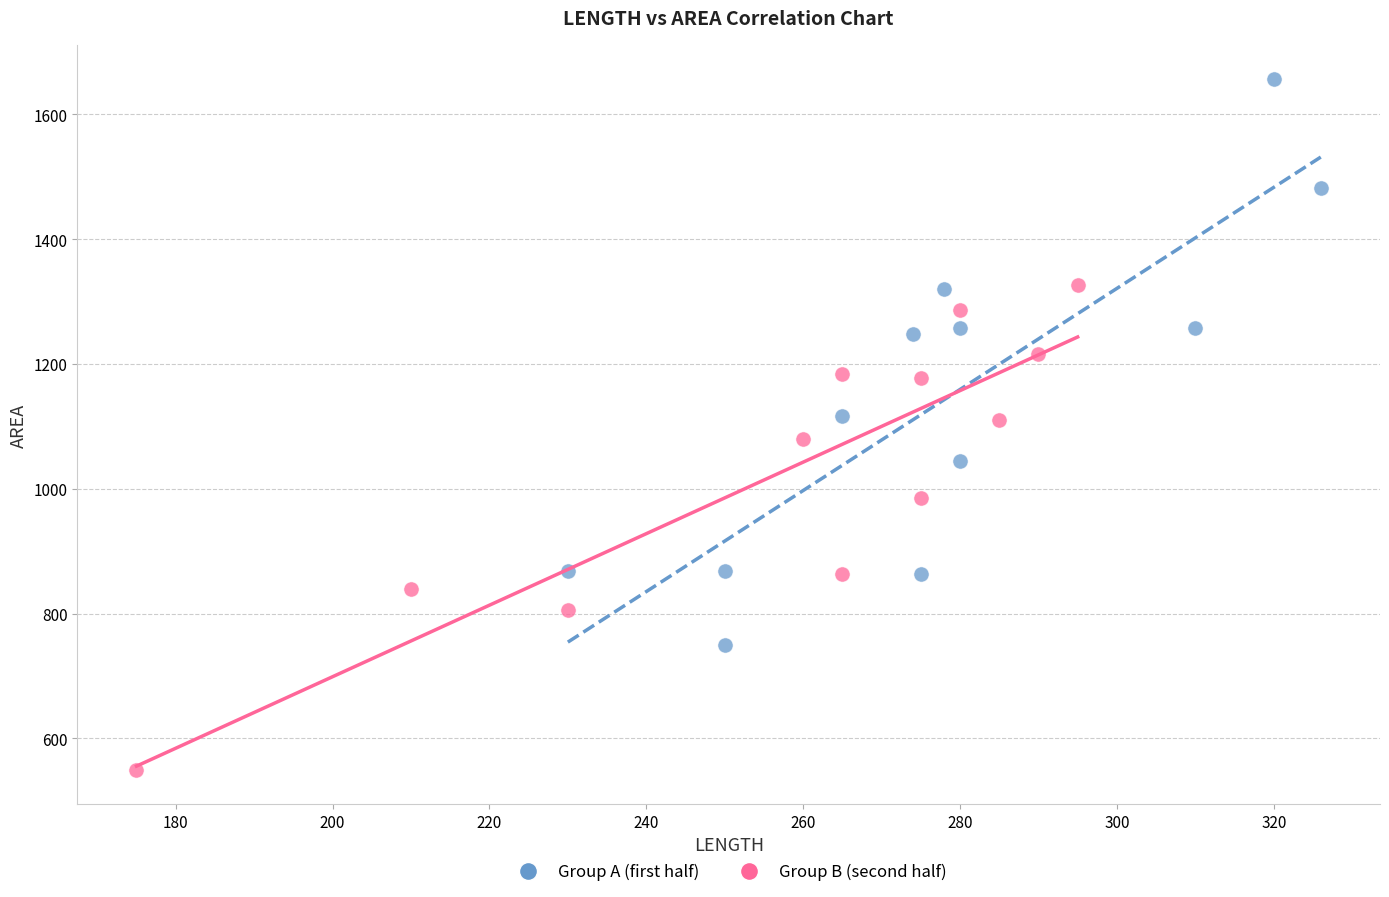

What are all the series names shown in the legend?

Group A (first half), Group B (second half)